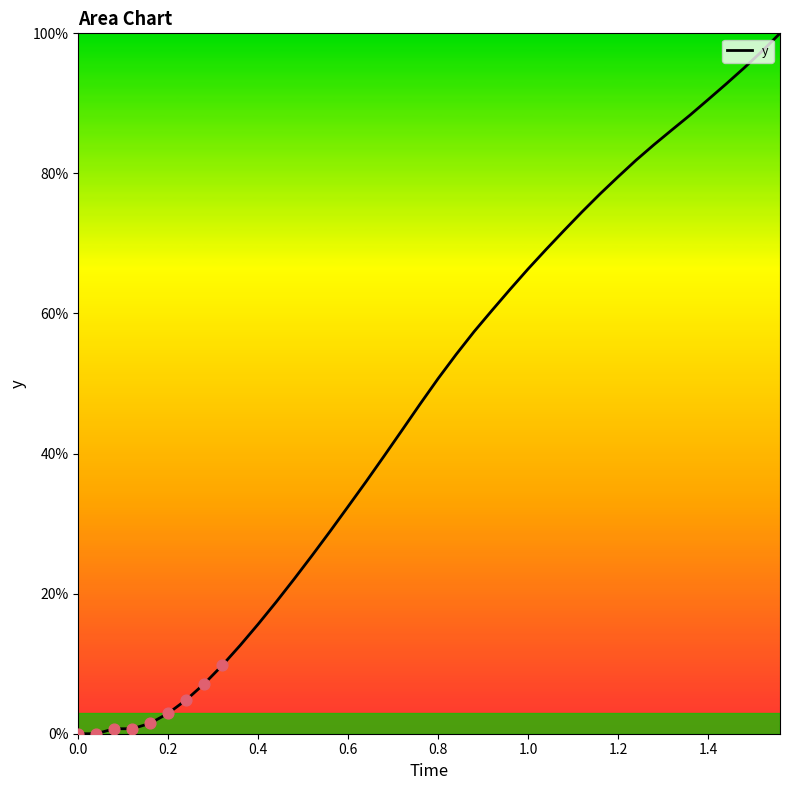

What is the maximum value shown in the chart?

100.0